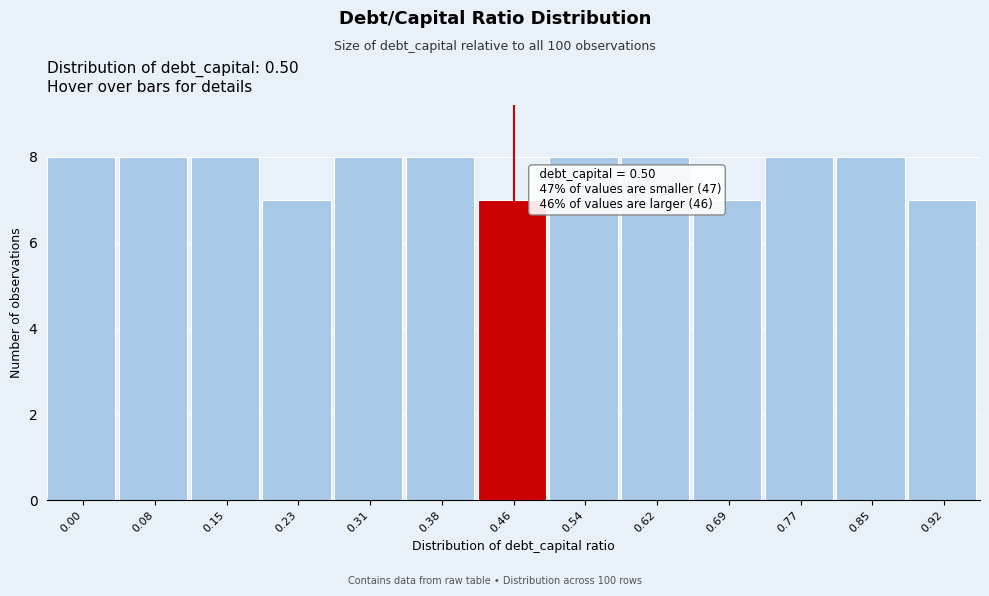

Reading left to right, list all the values displayed in this chart.

8	8	8	7	8	8	7	8	8	7	8	8	7